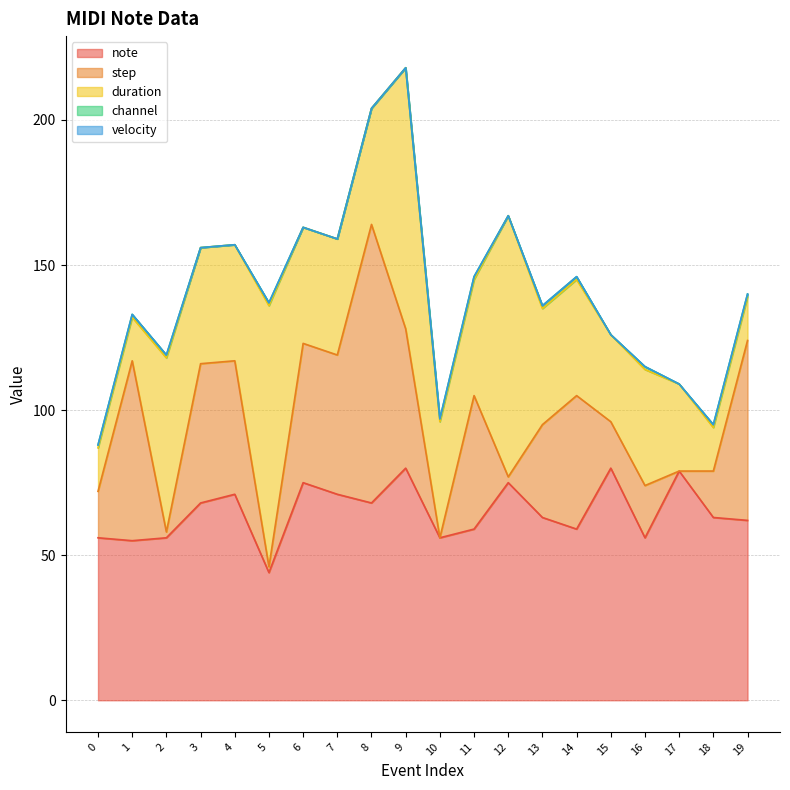

Reading right to left, what are all the values shown in this chart?

note: 19=62	18=63	17=79	16=56	15=80	14=59	13=63	12=75	11=59	10=56	9=80	8=68	7=71	6=75	5=44	4=71	3=68	2=56	1=55	0=56
step: 19=62	18=16	17=0	16=18	15=16	14=46	13=32	12=2	11=46	10=0	9=48	8=96	7=48	6=48	5=2	4=46	3=48	2=2	1=62	0=16
duration: 19=15	18=15	17=30	16=40	15=30	14=40	13=40	12=90	11=40	10=40	9=90	8=40	7=40	6=40	5=90	4=40	3=40	2=60	1=15	0=15
channel: 19=1	18=1	17=0	16=1	15=0	14=1	13=1	12=0	11=1	10=1	9=0	8=0	7=0	6=0	5=1	4=0	3=0	2=1	1=1	0=1
velocity: 19=0	18=0	17=0	16=0	15=0	14=0	13=0	12=0	11=0	10=0	9=0	8=0	7=0	6=0	5=0	4=0	3=0	2=0	1=0	0=0